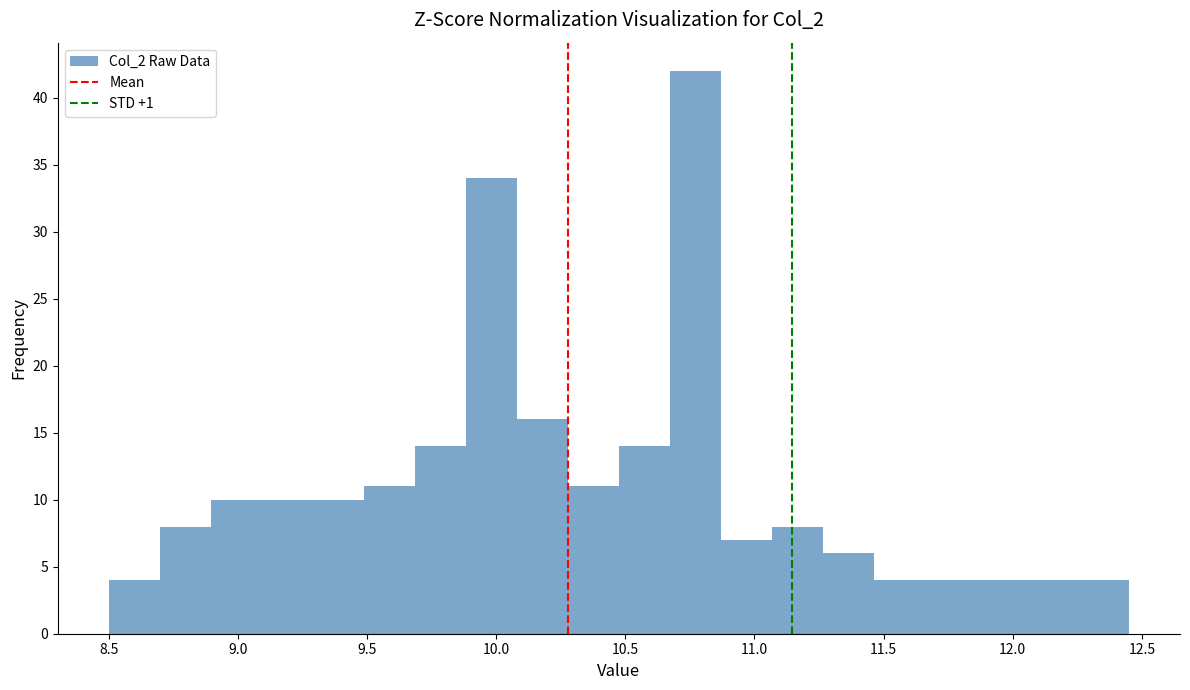

Around what value on the x-axis is the tallest bar? Give the approximate position of its centre, as read against the axis.

10.75